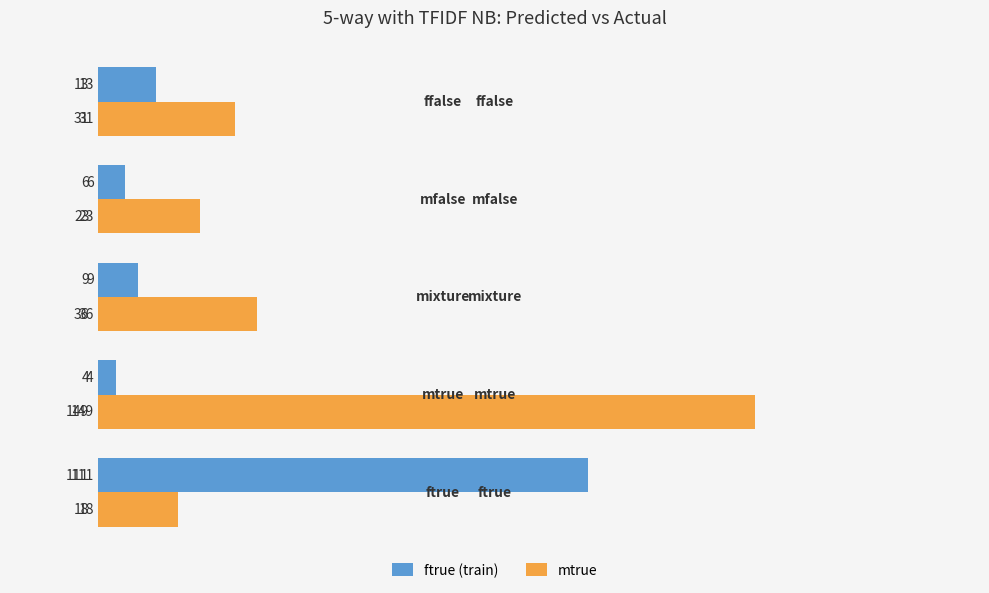

What is the total value across all series at mixture?

45